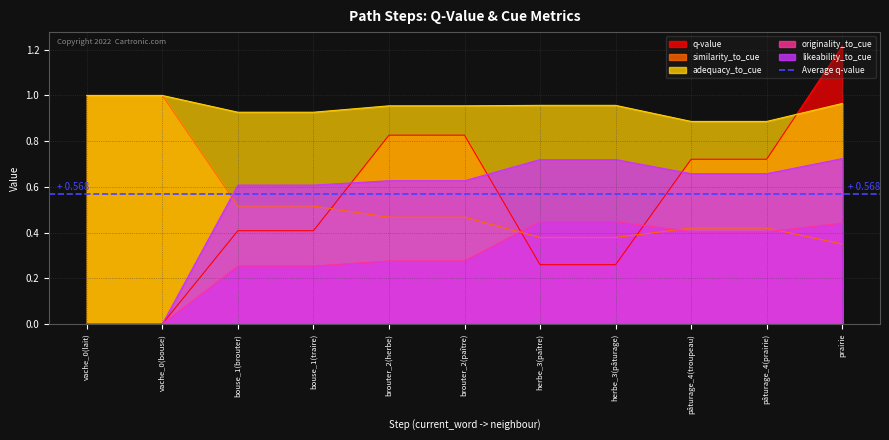

How many intersections are there between q-value and similarity_to_cue?

3